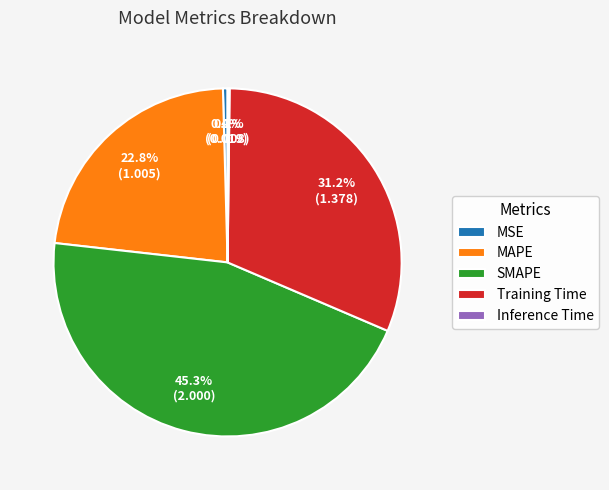

Does MAPE account for over 50% of the chart?

No